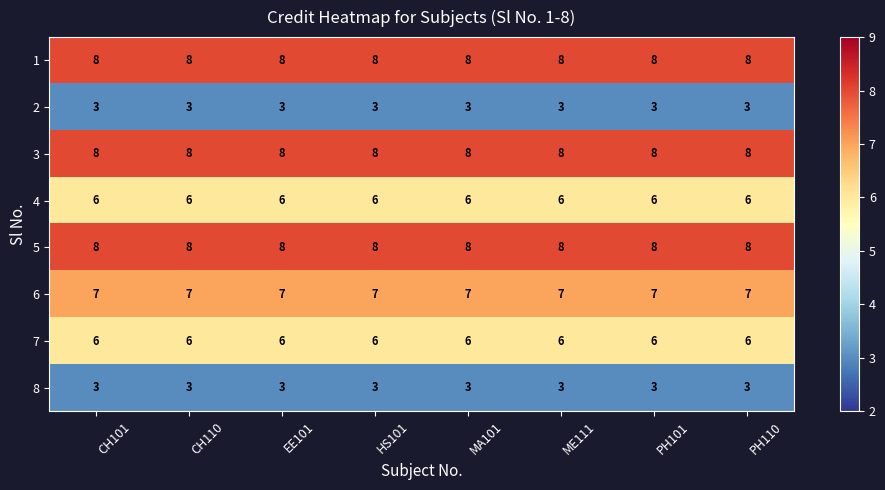

What is the approximate value of 2 at MA101?

3